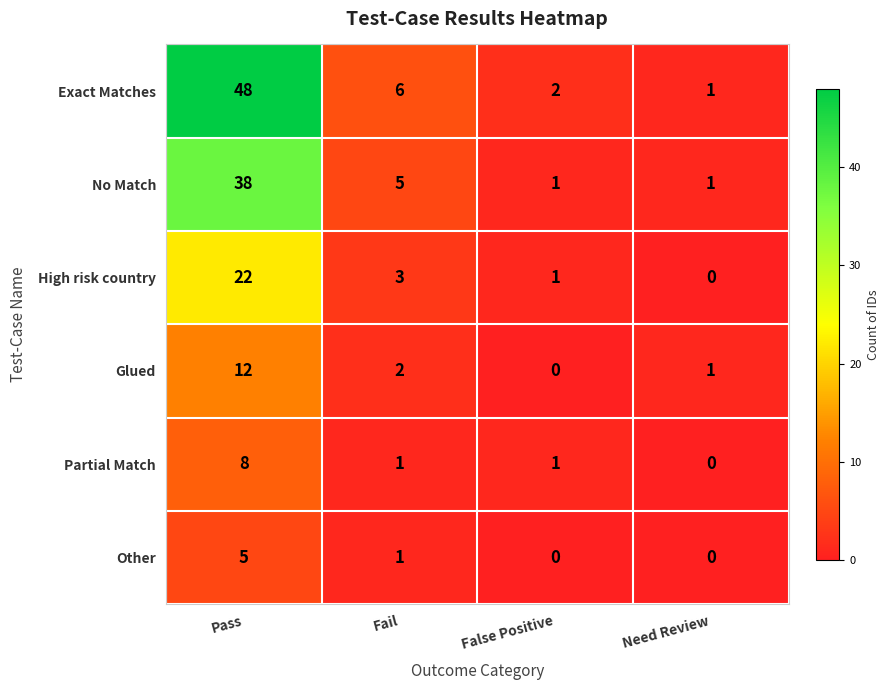

Reading left to right, what are all the values shown in this chart?

Exact Matches: 48	6	2	1
No Match: 38	5	1	1
High risk country: 22	3	1	0
Glued: 12	2	0	1
Partial Match: 8	1	1	0
Other: 5	1	0	0